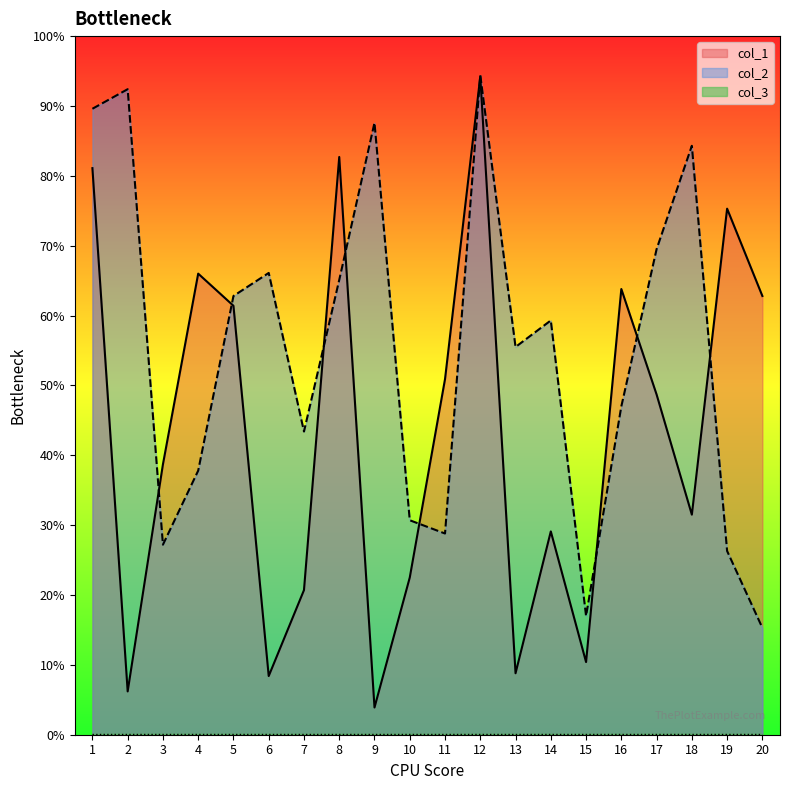

Between 7 and 6, which is larger?

7